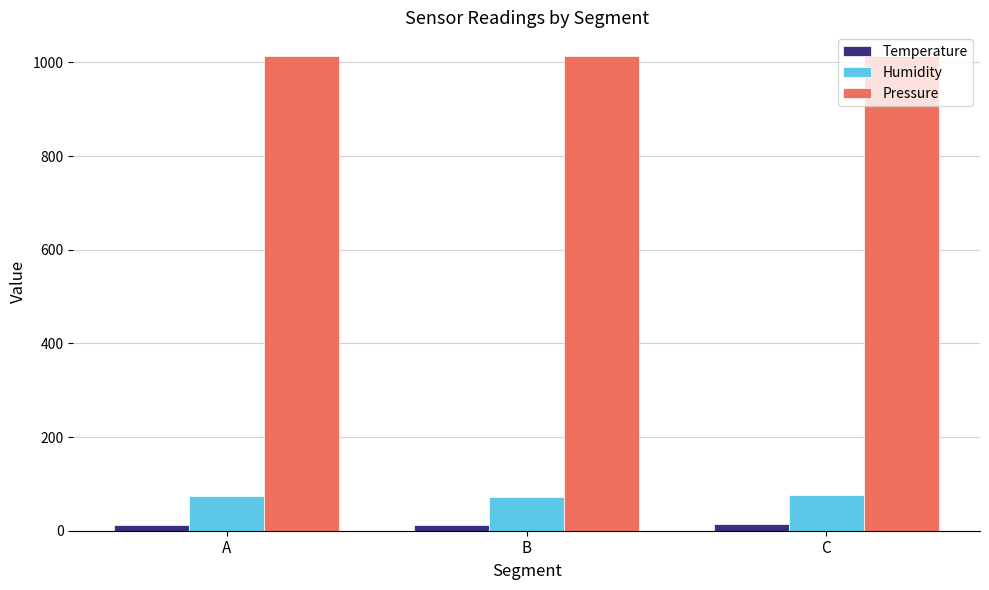

At C, list the series in order from smallest to largest.

Temperature, Humidity, Pressure